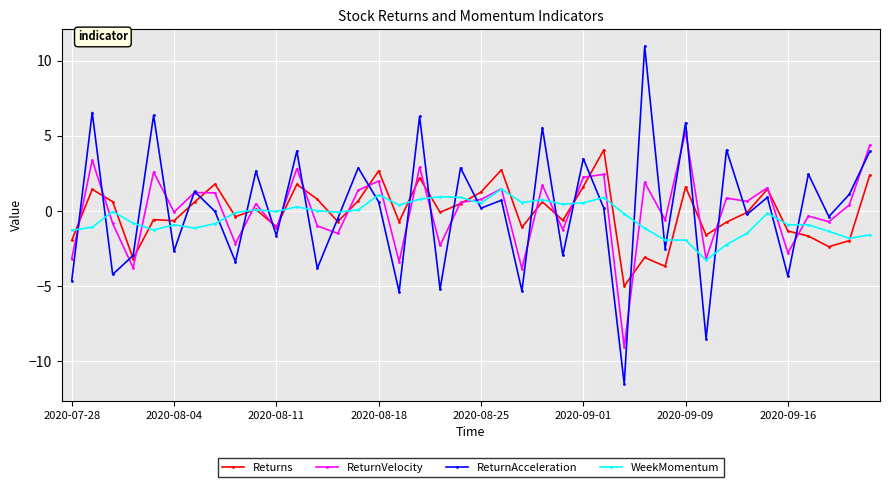

What are all the series names shown in the legend?

Returns, ReturnVelocity, ReturnAcceleration, WeekMomentum